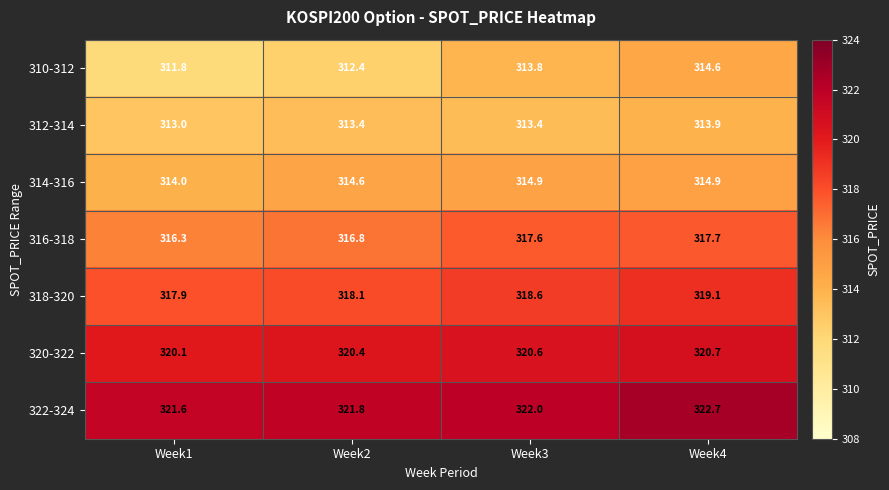

The value of 312-314 at Week2 is 313.4. True or false?

True